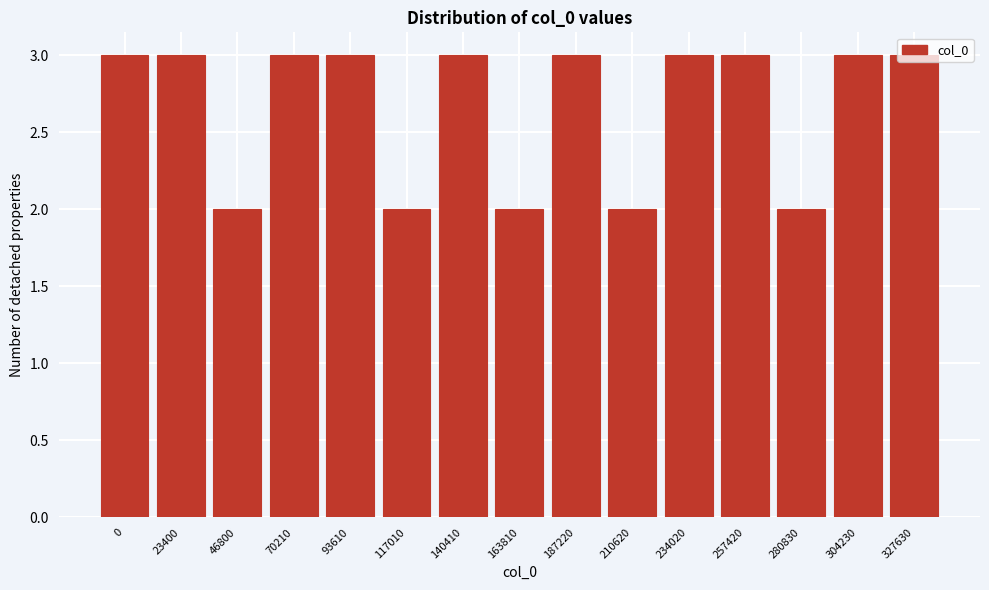

True or false: the data shows 4 at 327630.

False